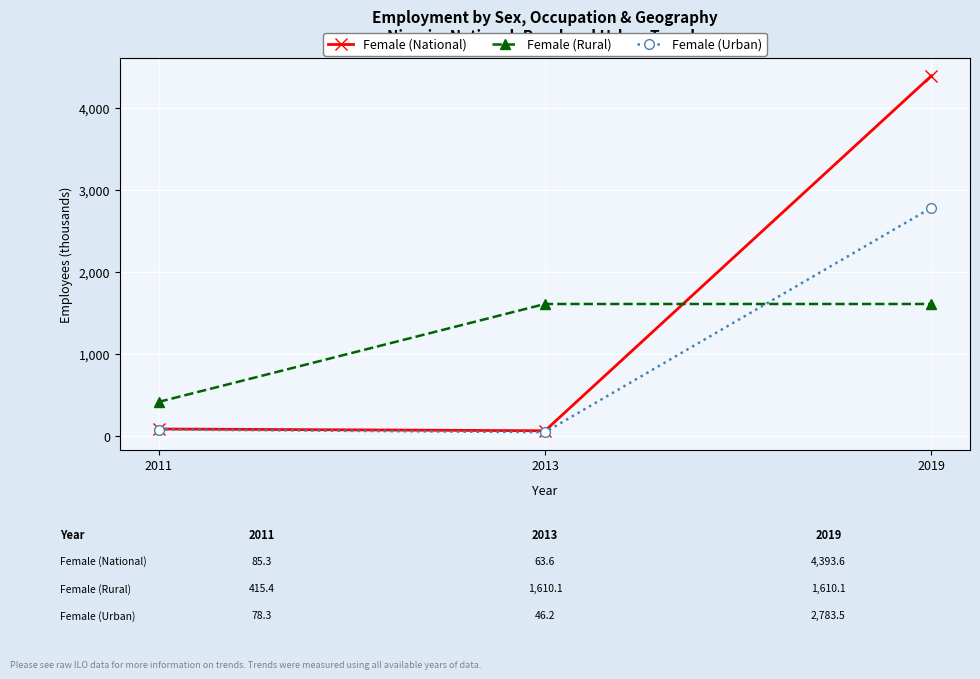

What is the value of the Female (National) point at the 3rd from the left?

4393.6